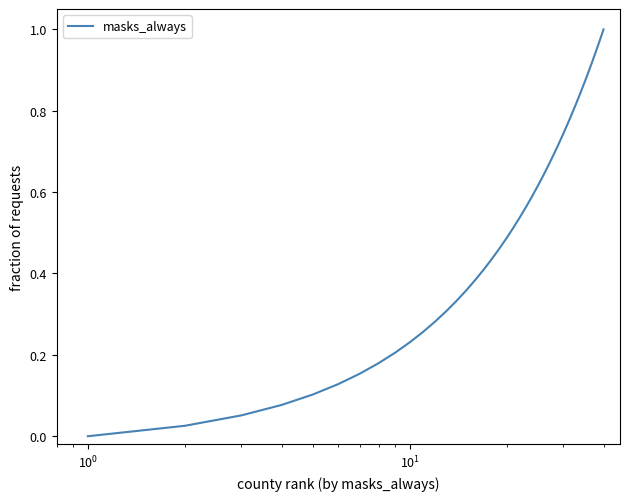

How many lines are shown in the chart?

1